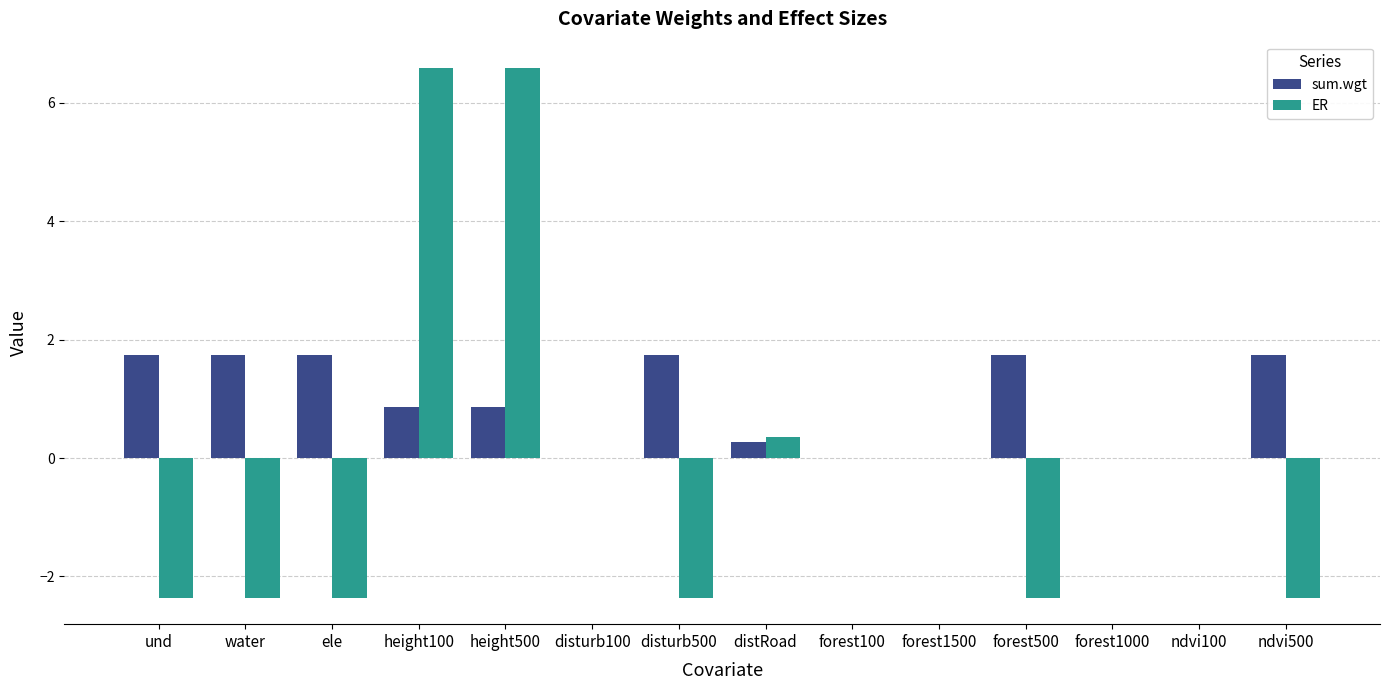

Count the number of categories in the chart.

14